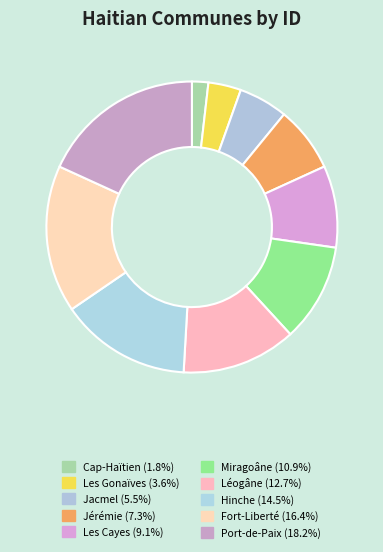

What is the largest slice in the pie chart?

Port-de-Paix